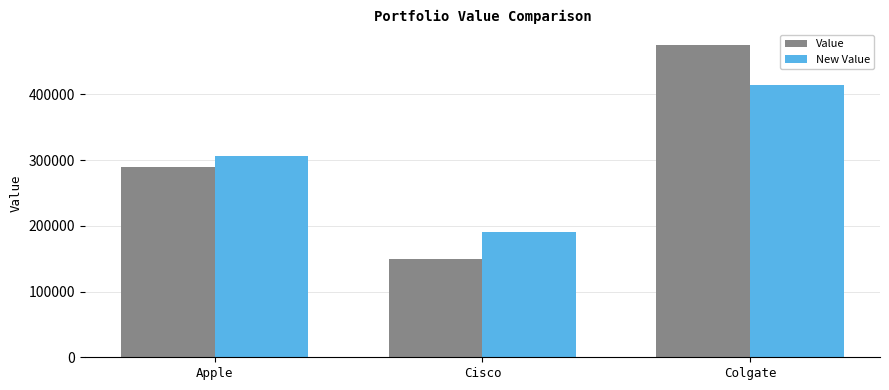

At which label is Value closest to 312500?

Apple